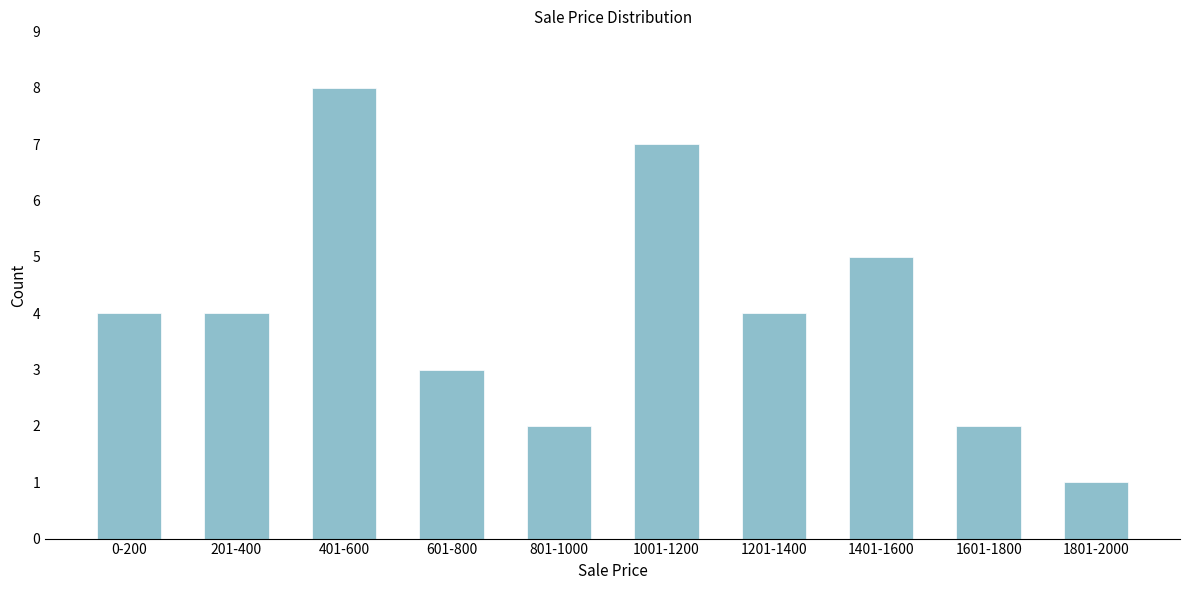

Reading left to right, list all the values displayed in this chart.

4	4	8	3	2	7	4	5	2	1